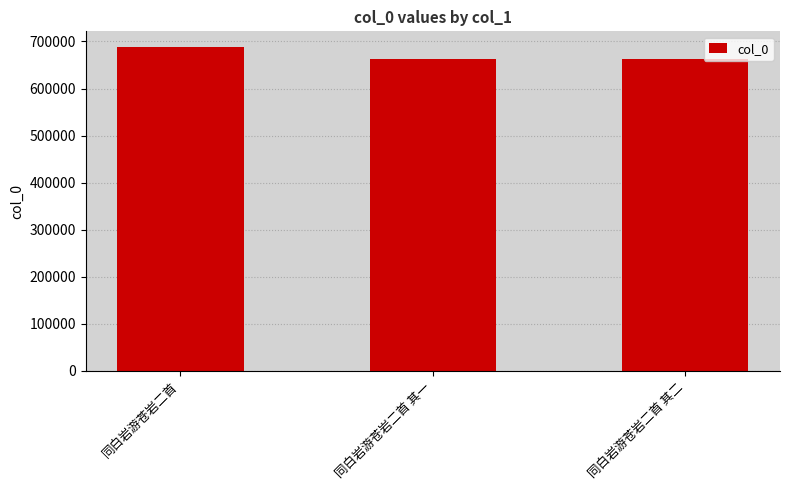

What is the maximum value shown in the chart?

687169